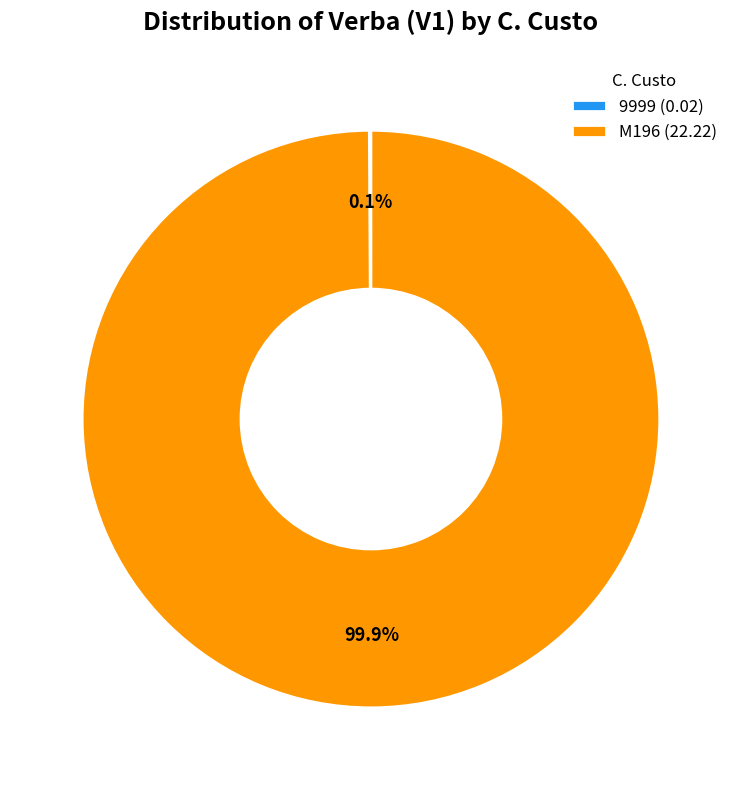

How much of the chart is everything except M196 (22.22)?

0.1%